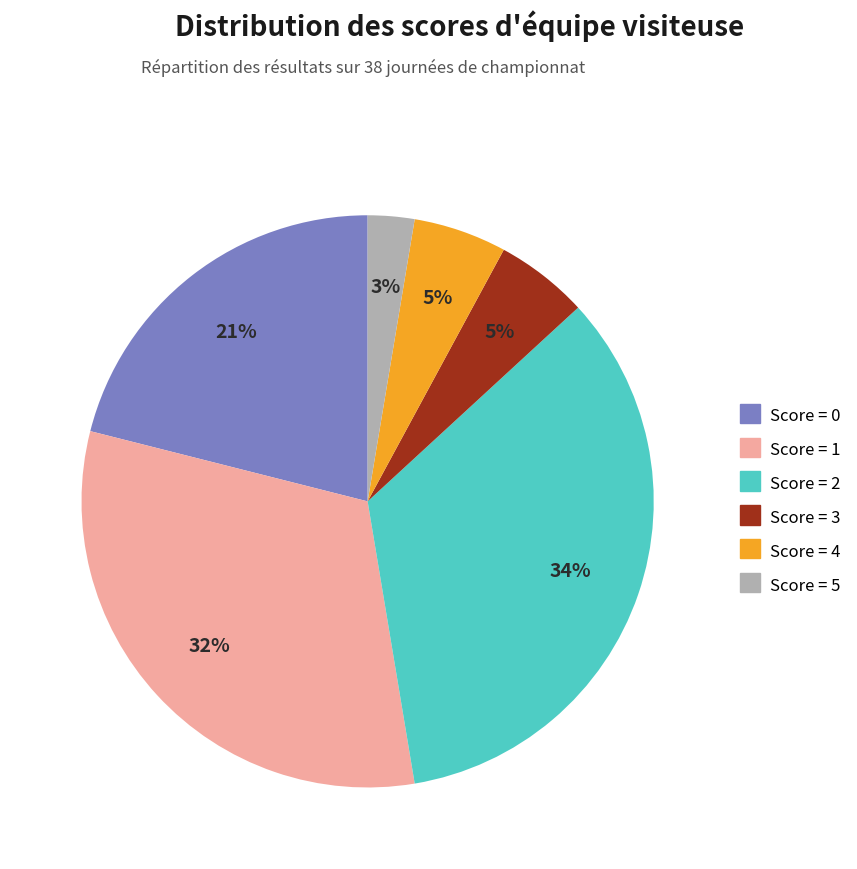

Is there any slice that represents more than half of the pie?

No